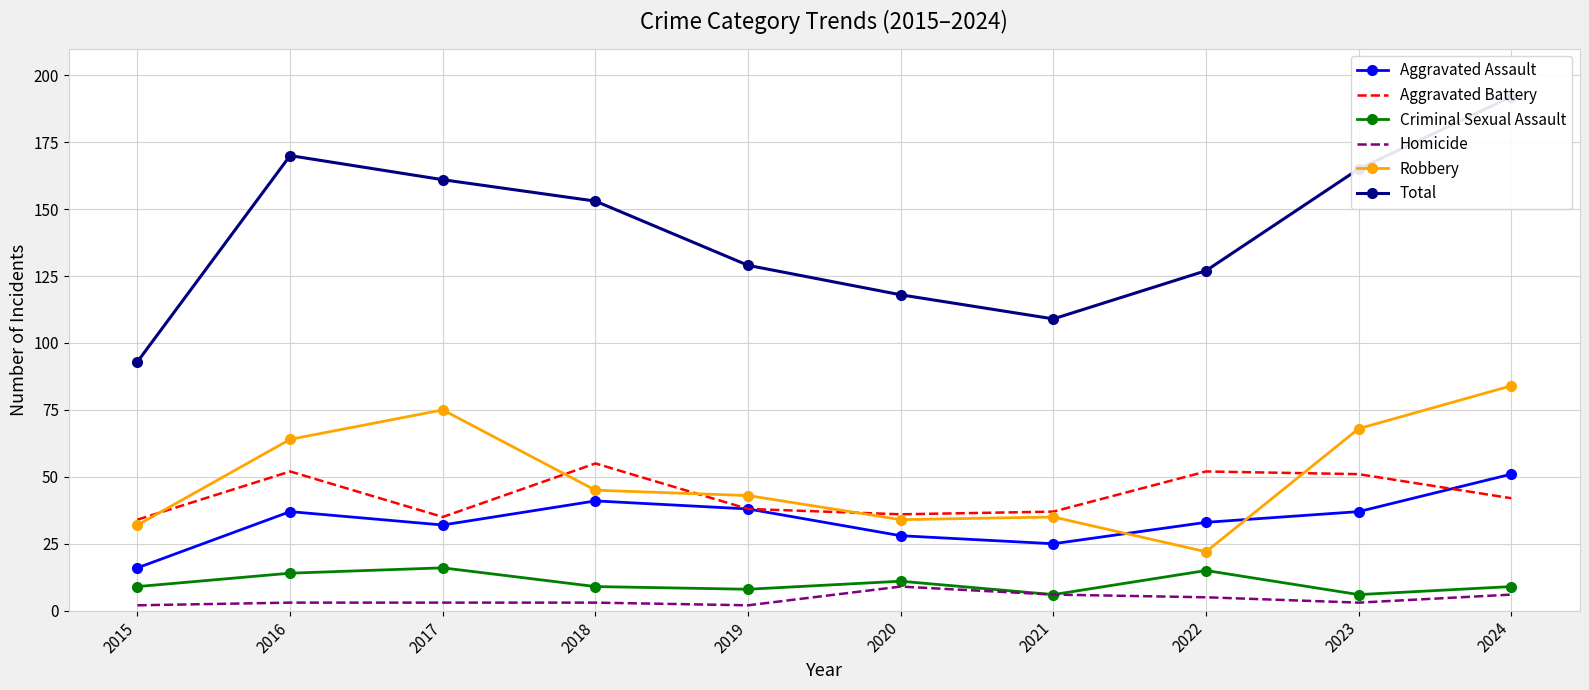

What is the total value across all series at 2021?

218